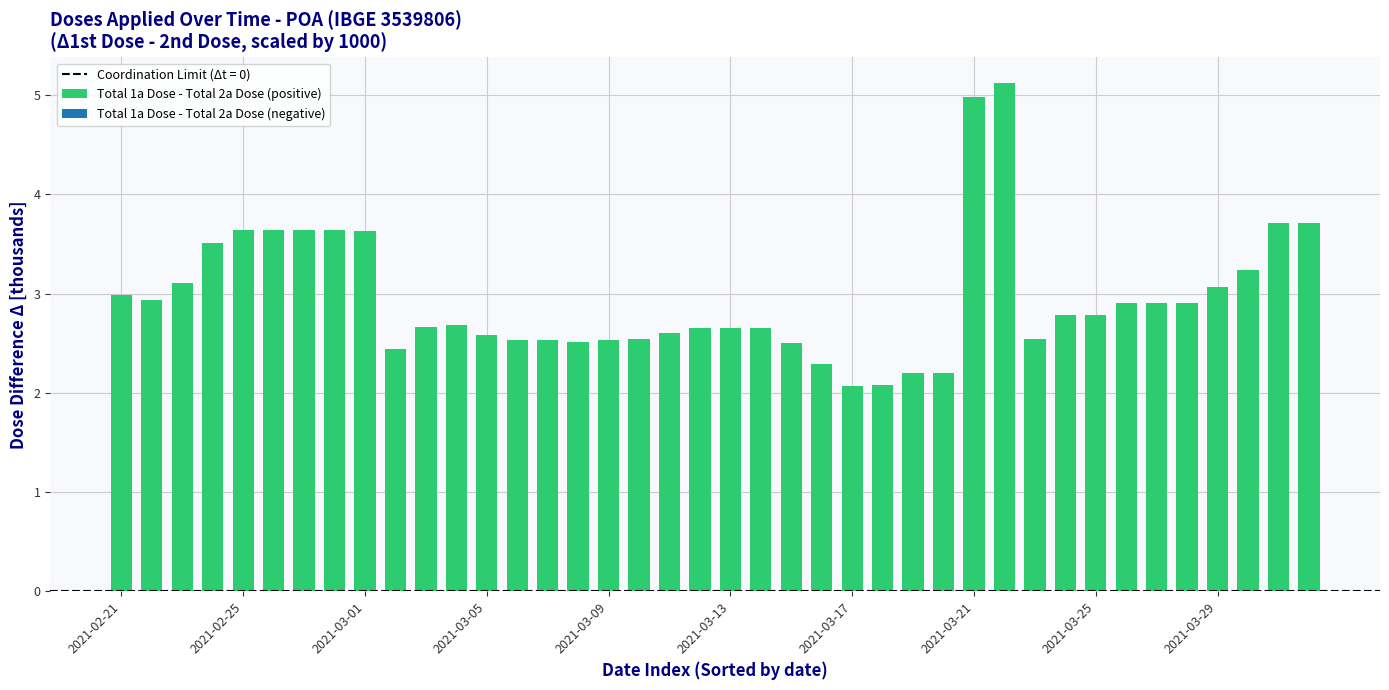

What is the maximum value shown in the chart?

5.1